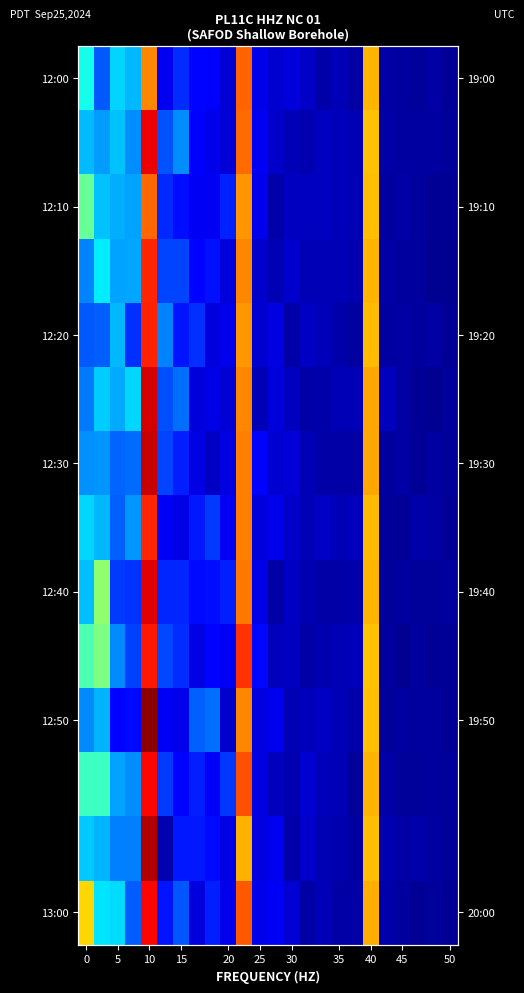

What is the total value across all series at 12?

1.2